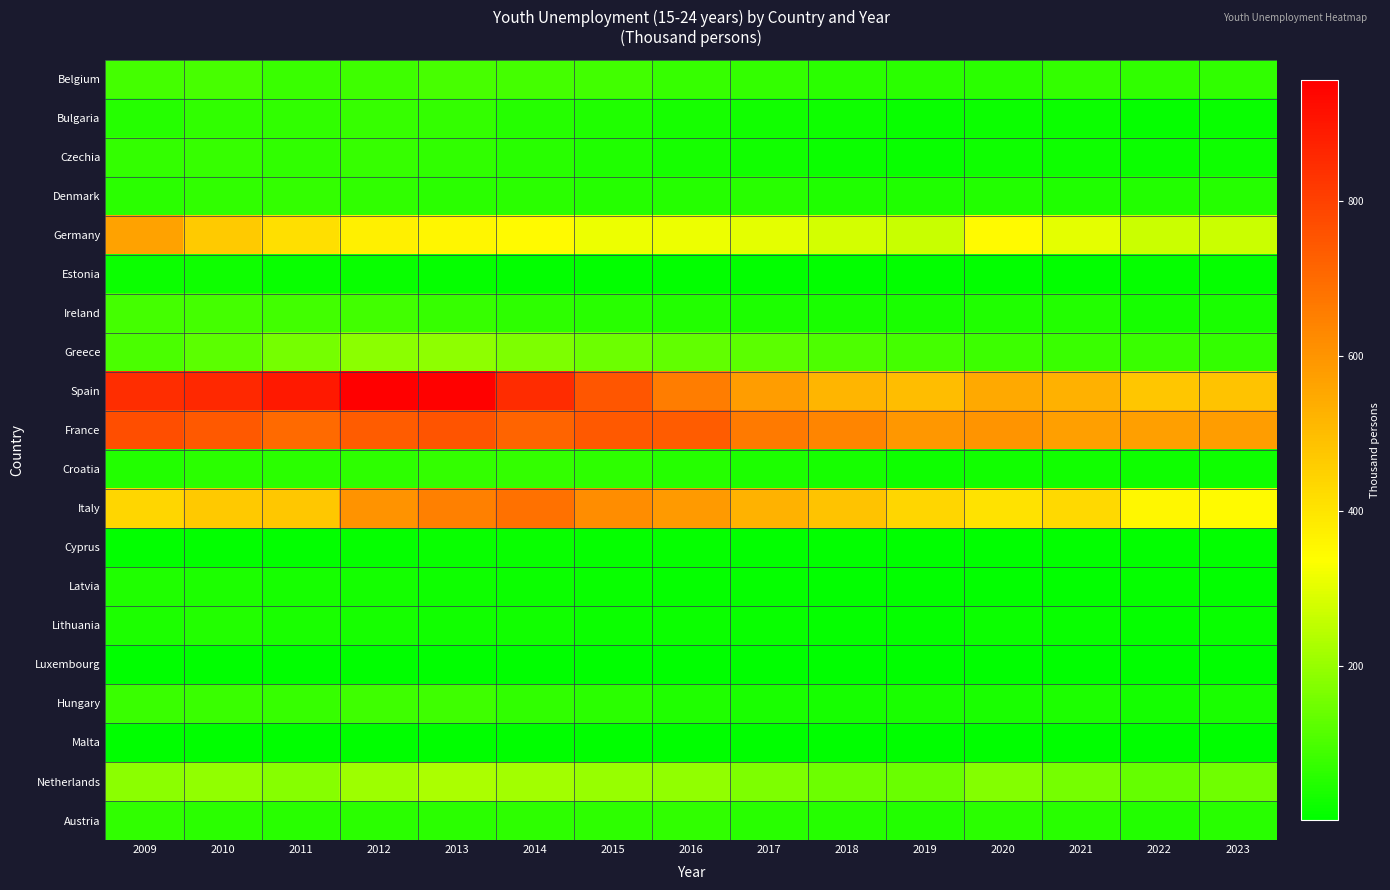

What is the spread (max minus min) of values at 2023?

574